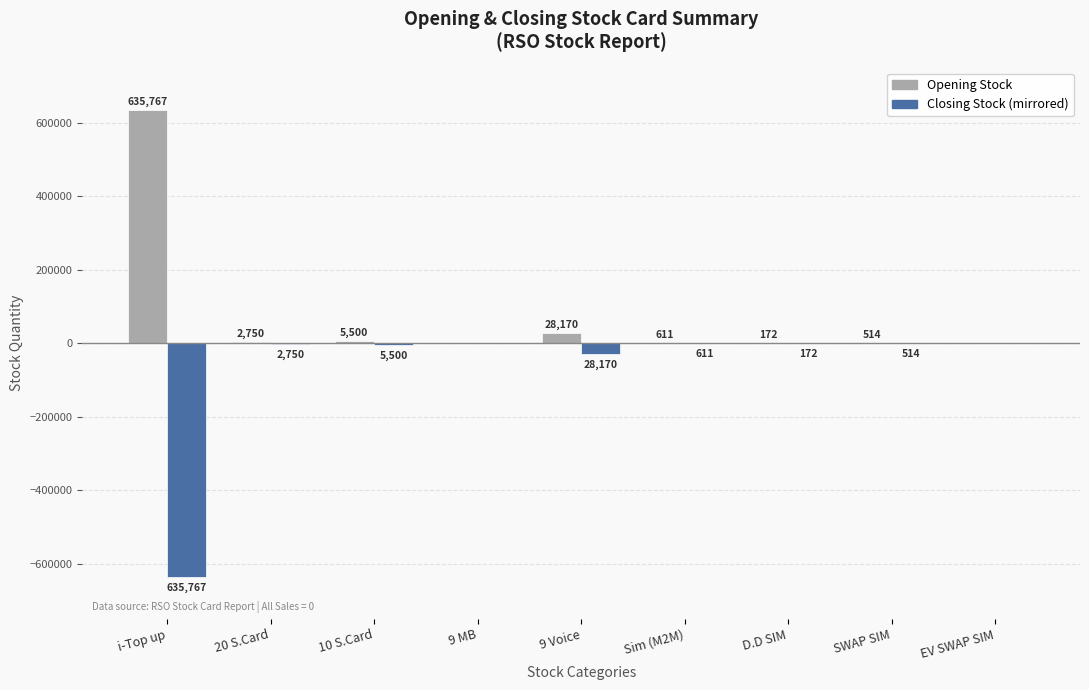

Is the value of Closing Stock (mirrored) at 9 Voice greater than the value of Opening Stock at i-Top up?

No